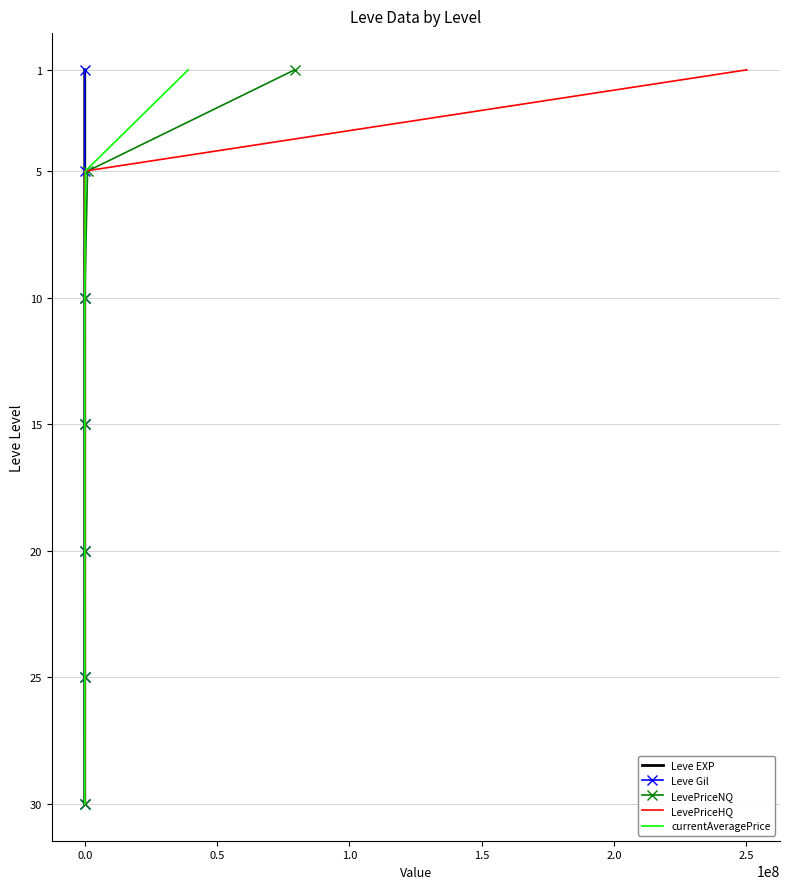

How many lines are shown in the chart?

5